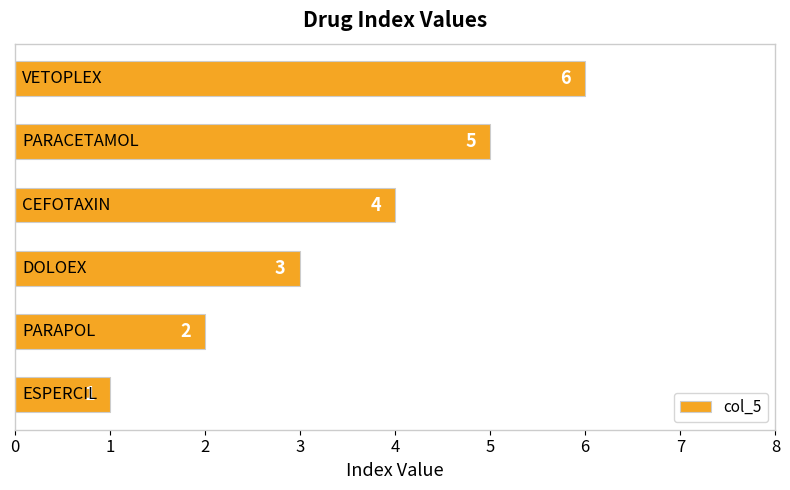

How many bars are there in total?

6